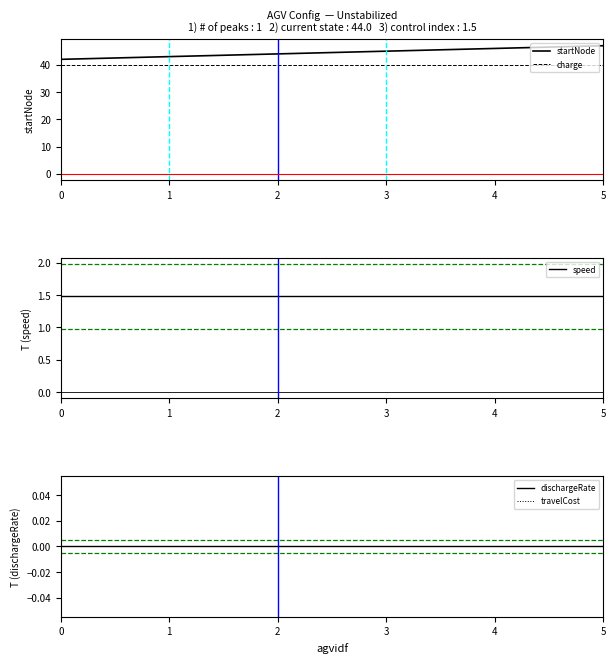

List the labels in order of travelCost value, largest first.

0, 1, 2, 3, 4, 5